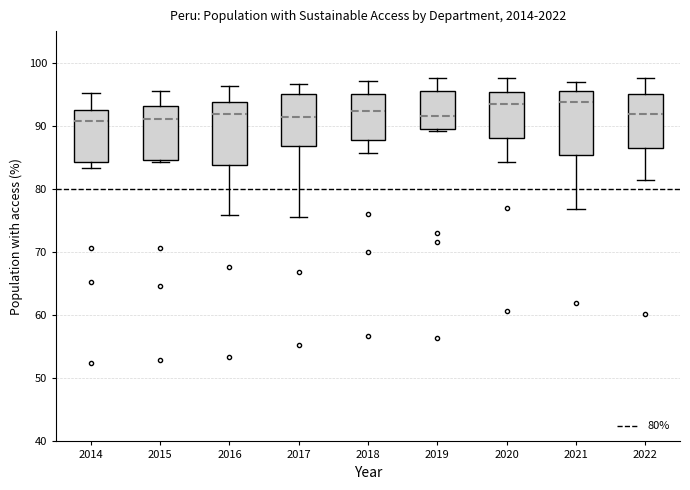

Reading left to right, read every box against the y-axis: the position of its median line, the range the box covers, and the ends of its whiskers. The values are not printed on the chart, so give them approximately, as read against the axis.

2014: median 91, box 84 to 93, whiskers 83 to 95
2015: median 91, box 85 to 93, whiskers 84 to 96
2016: median 92, box 84 to 94, whiskers 76 to 96
2017: median 91, box 87 to 95, whiskers 76 to 97
2018: median 92, box 88 to 95, whiskers 86 to 97
2019: median 92, box 89 to 96, whiskers 89 to 98
2020: median 93, box 88 to 95, whiskers 84 to 98
2021: median 94, box 85 to 96, whiskers 77 to 97
2022: median 92, box 86 to 95, whiskers 81 to 98